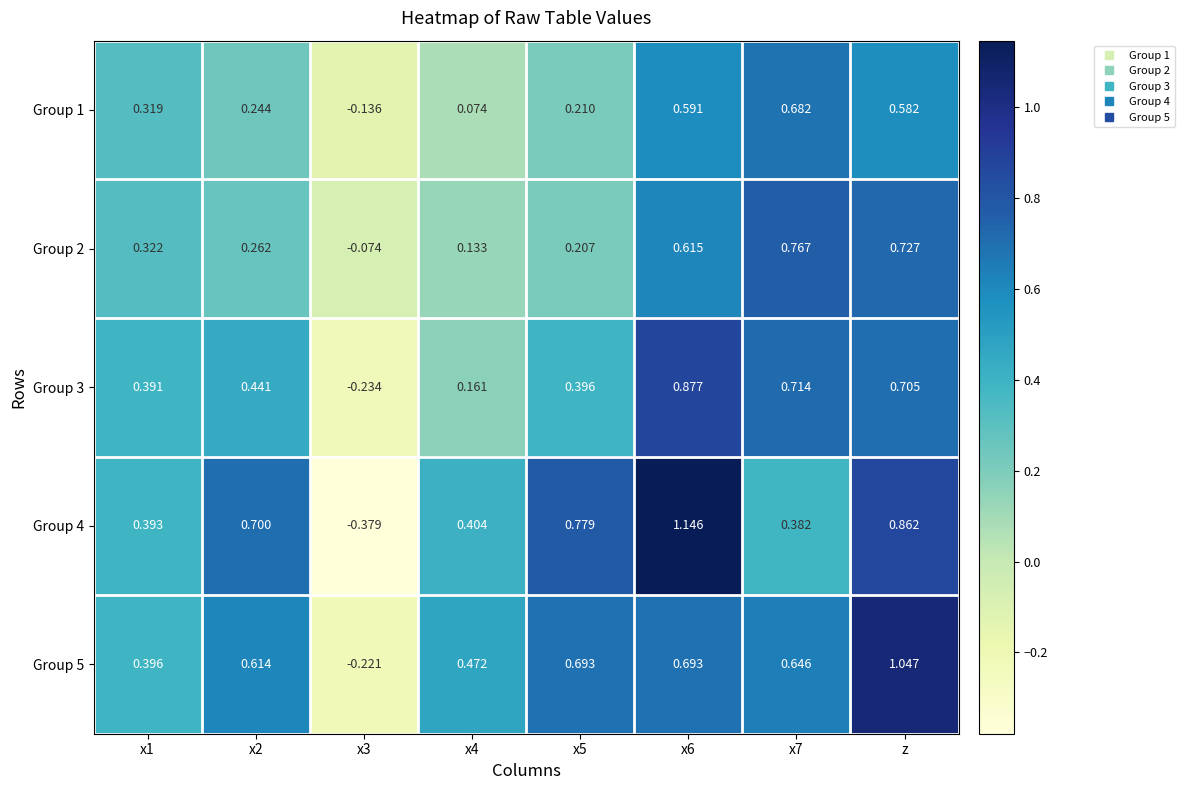

At which category is the sum across all series the highest?

z